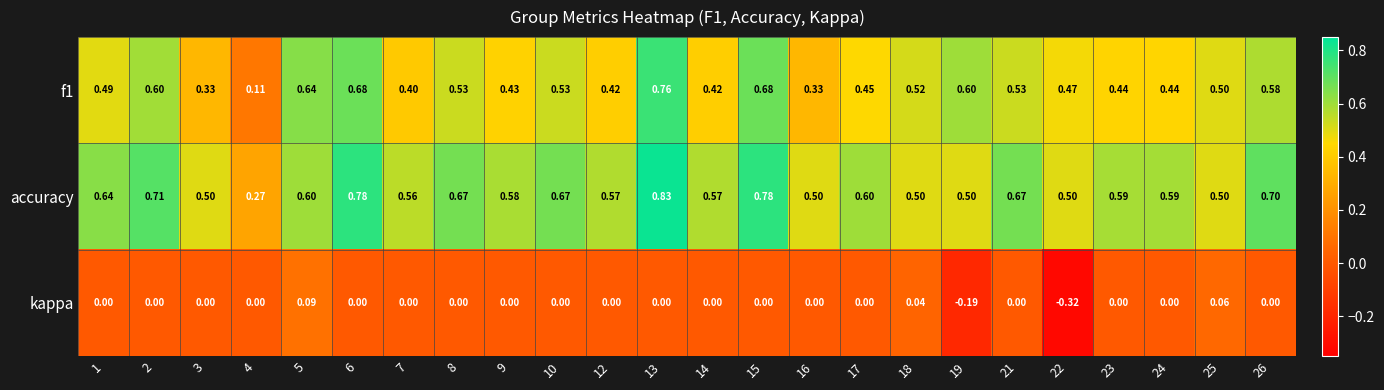

How many data points in kappa are less than 0?

2